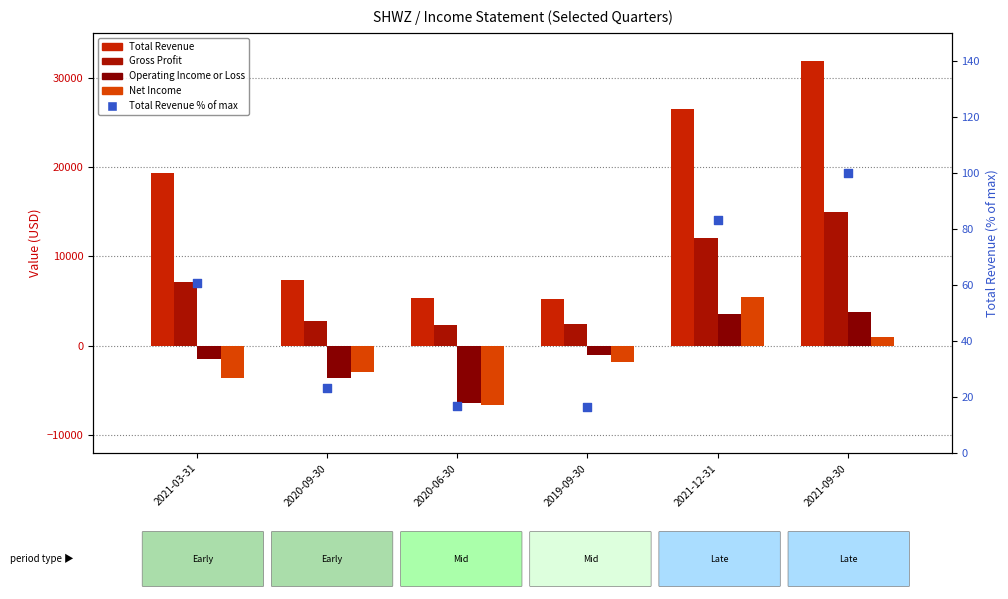

Is the value of Total Revenue at 2020-09-30 greater than the value of Gross Profit at 2019-09-30?

Yes